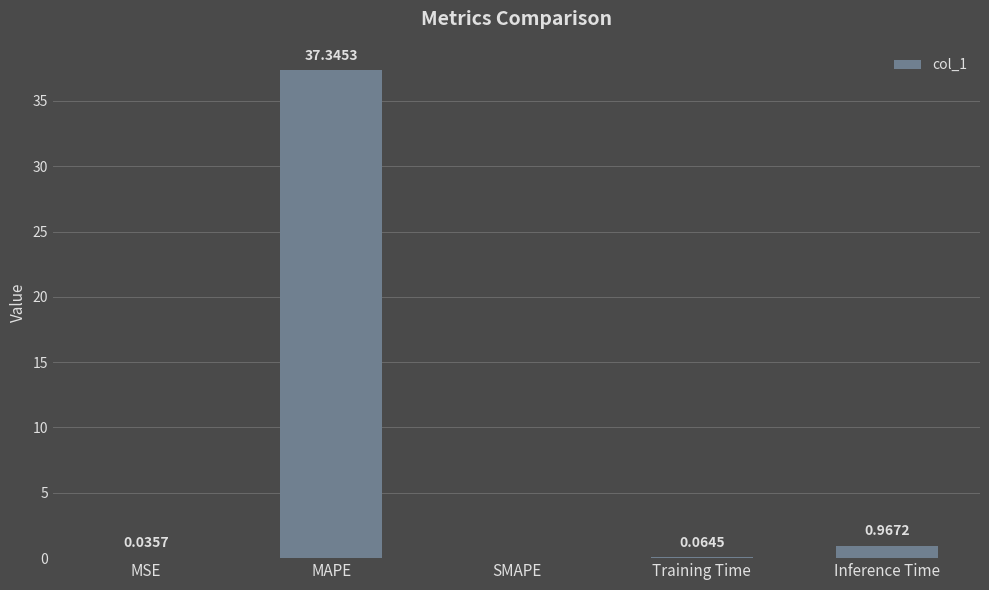

At which label is the value closest to 18?

Inference Time